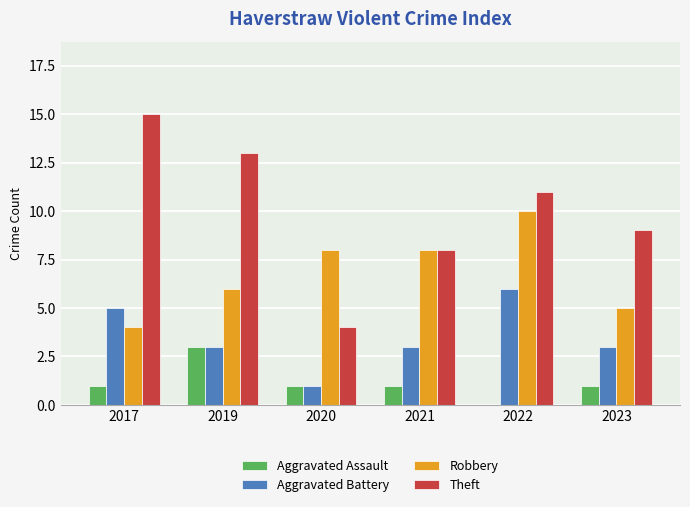

The value of Theft at 2021 is 8. True or false?

True